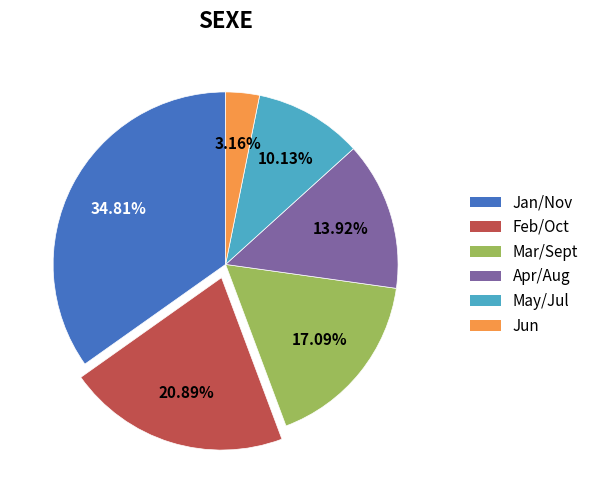

Do Feb/Oct and Jun together represent more than half of the pie?

No